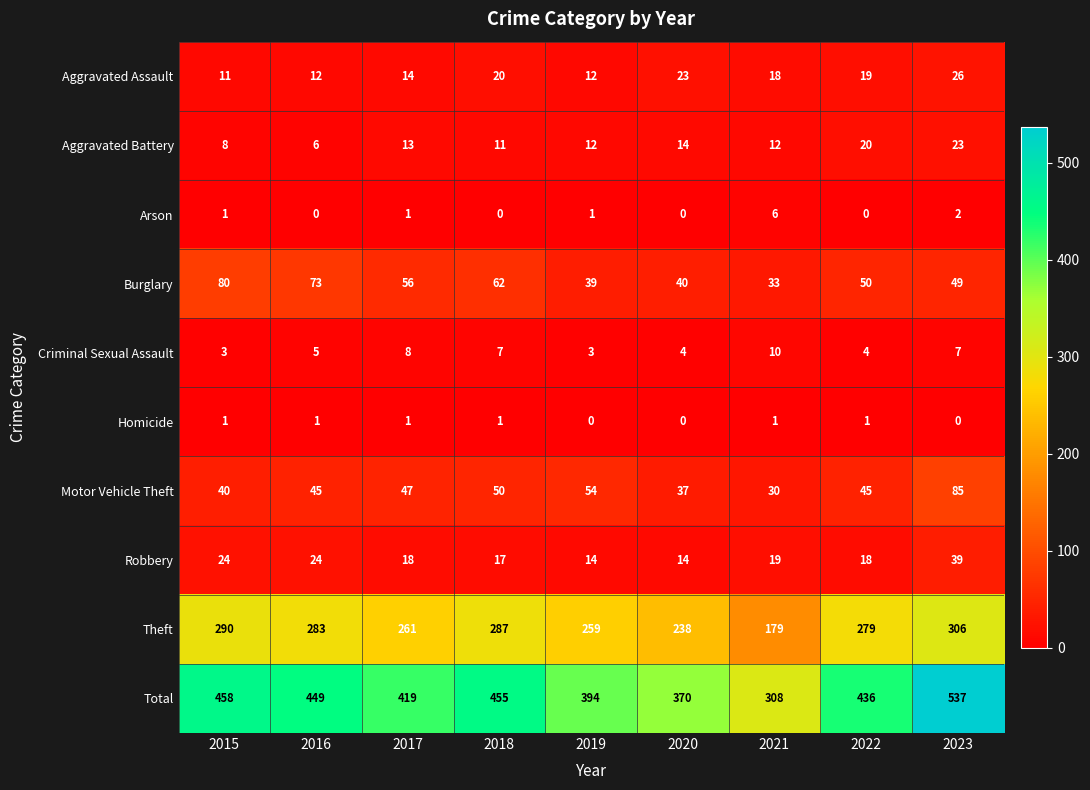

Read the Arson value at 2021.

6